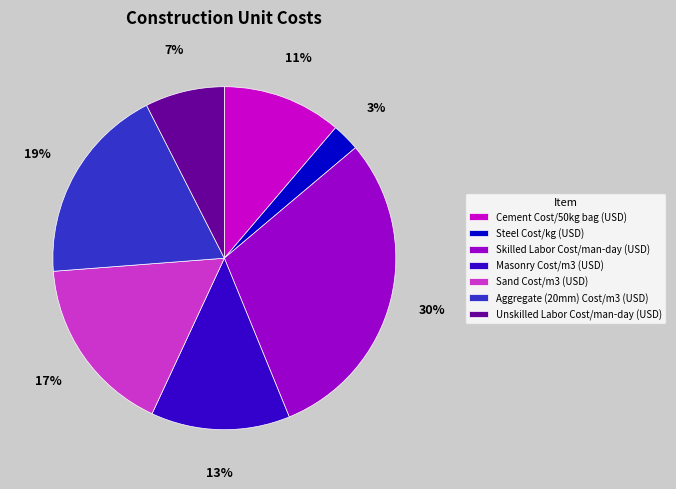

Is there a majority slice in this chart?

No